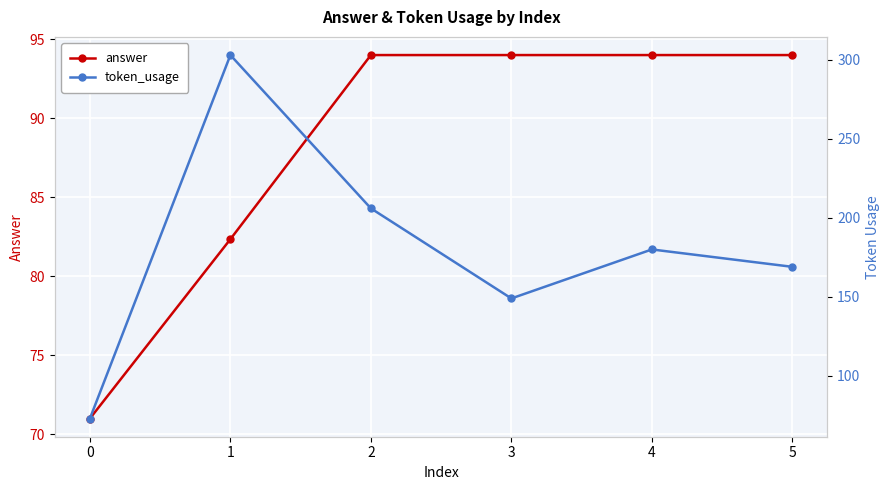

At how many categories does at least one series exceed 225?

1